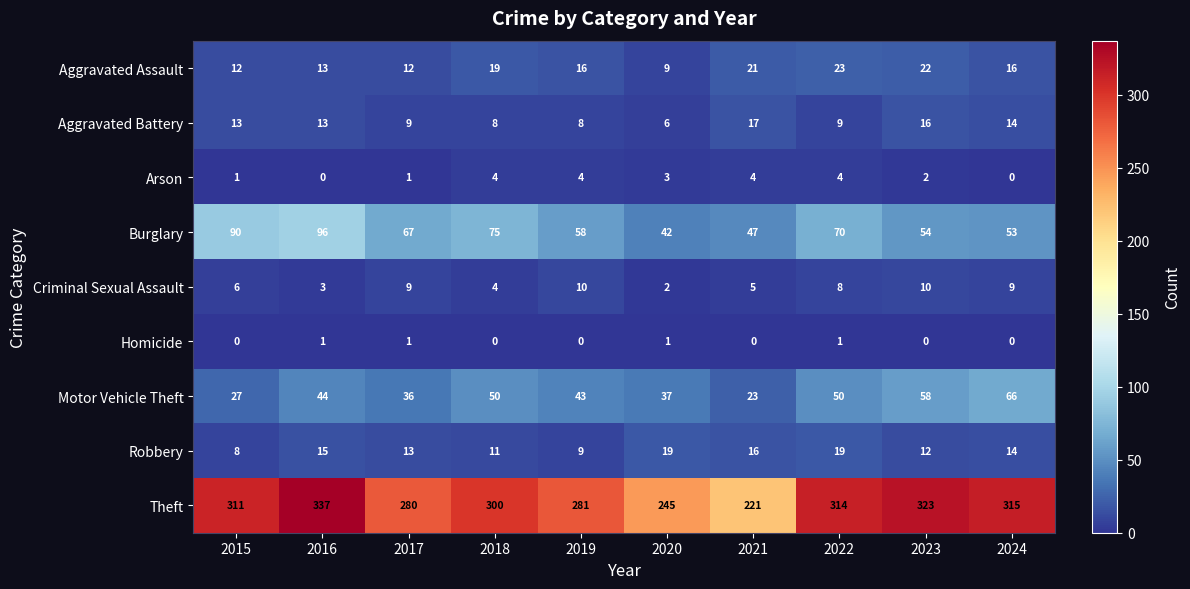

What is the approximate value of Aggravated Assault at 2024?

16